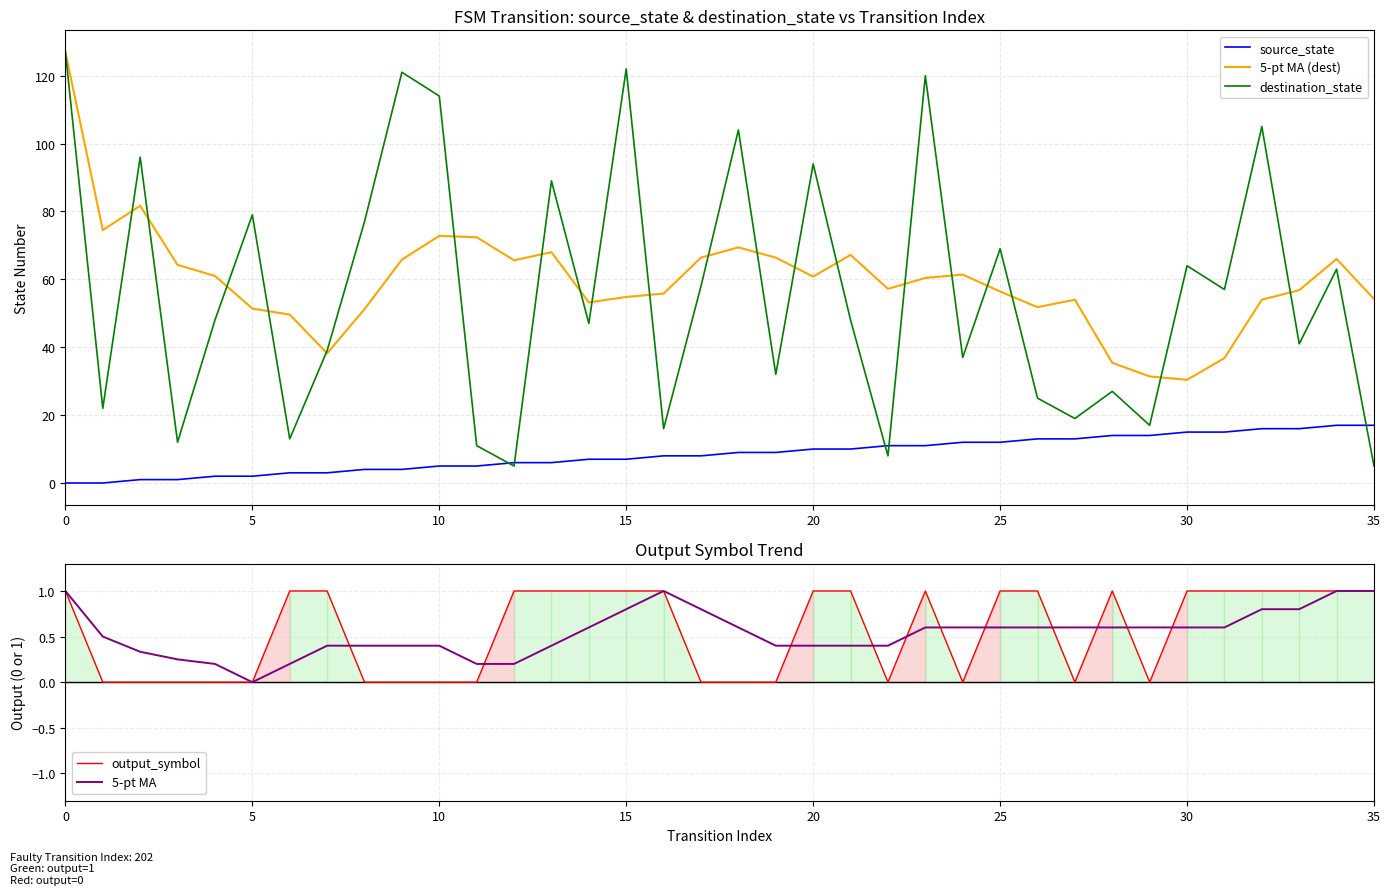

Between 31 and 12, which is larger?

31